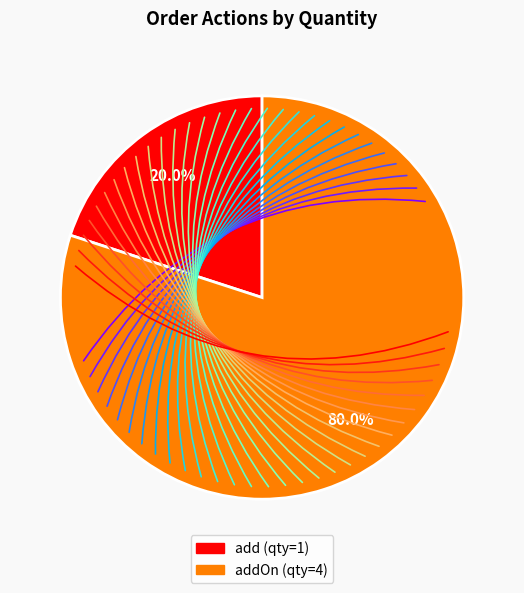

Is there any slice that represents more than half of the pie?

Yes